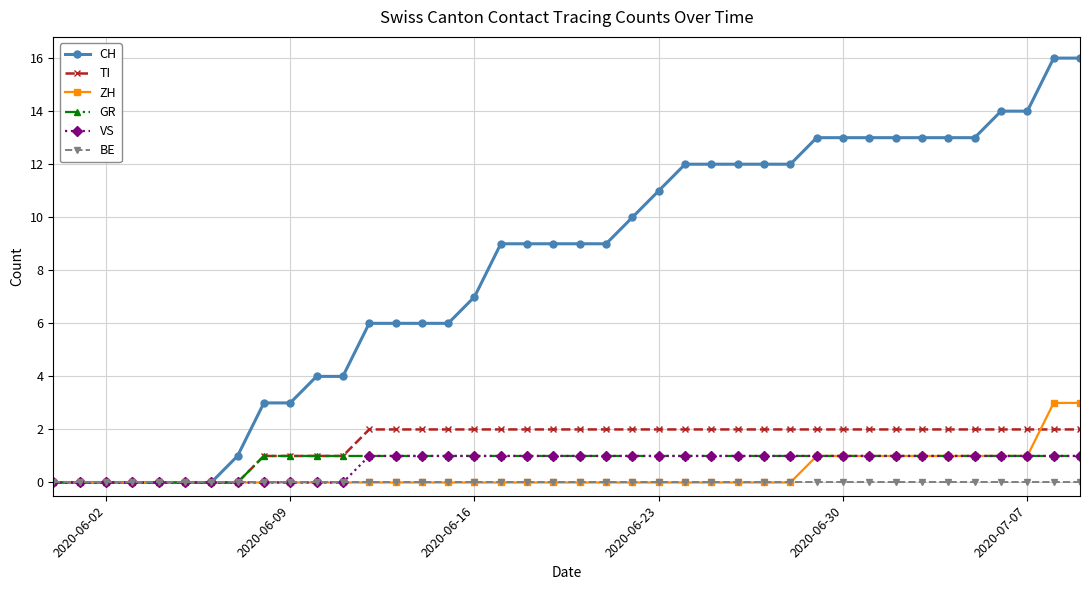

What is the value of the CH point at the 20th from the left?

9